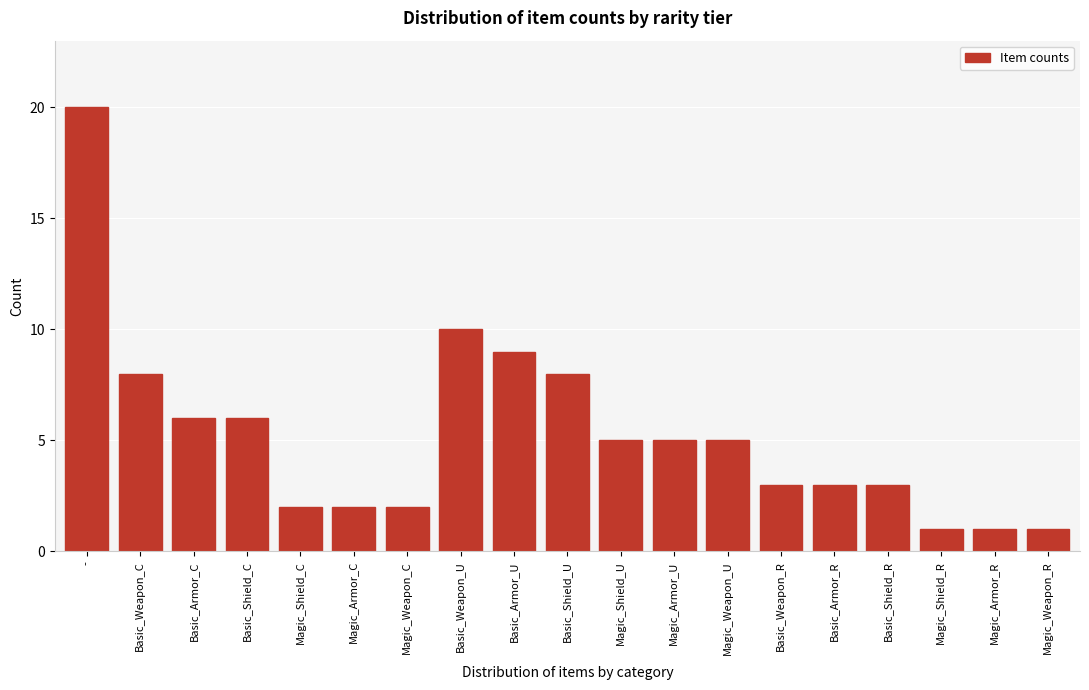

Reading left to right, what are all the values shown in this chart?

20	8	6	6	2	2	2	10	9	8	5	5	5	3	3	3	1	1	1